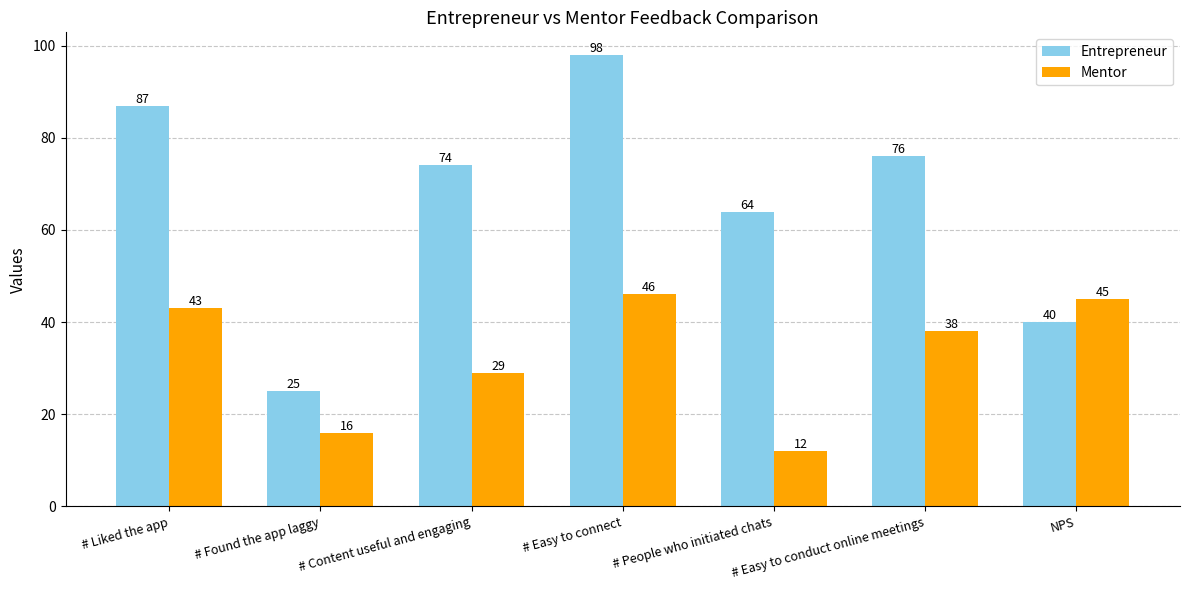

Which series has the widest spread of values?

Entrepreneur